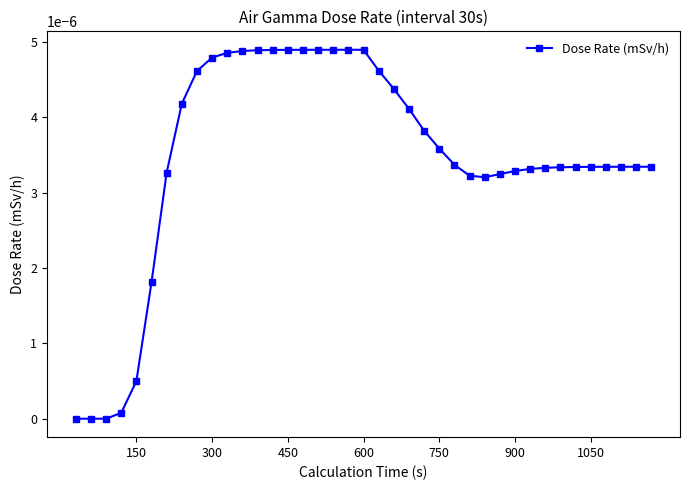

True or false: the data has more than 0 interior local peaks.

True